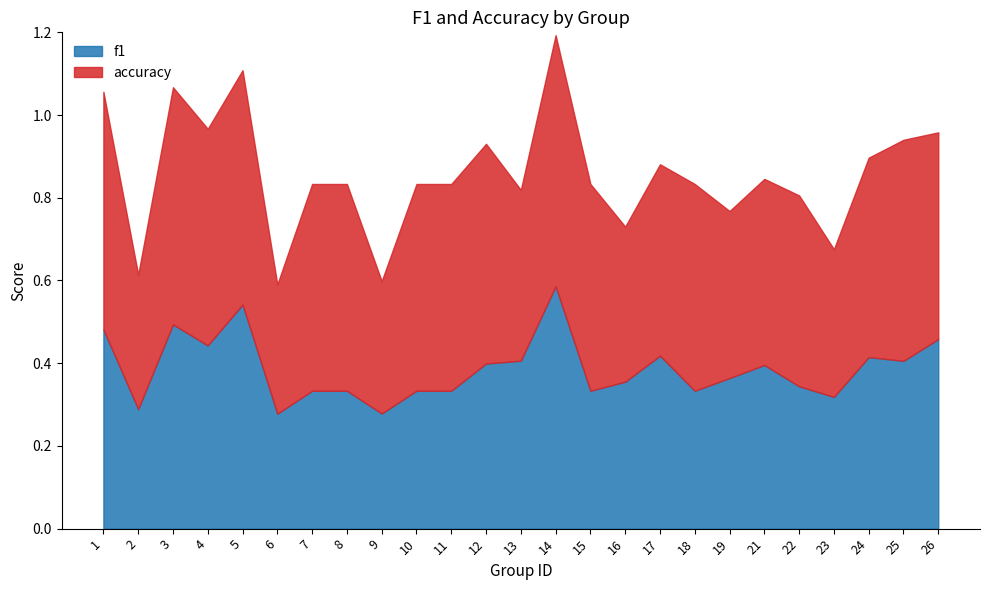

Count the f1 values in the range 0 to 1.

25